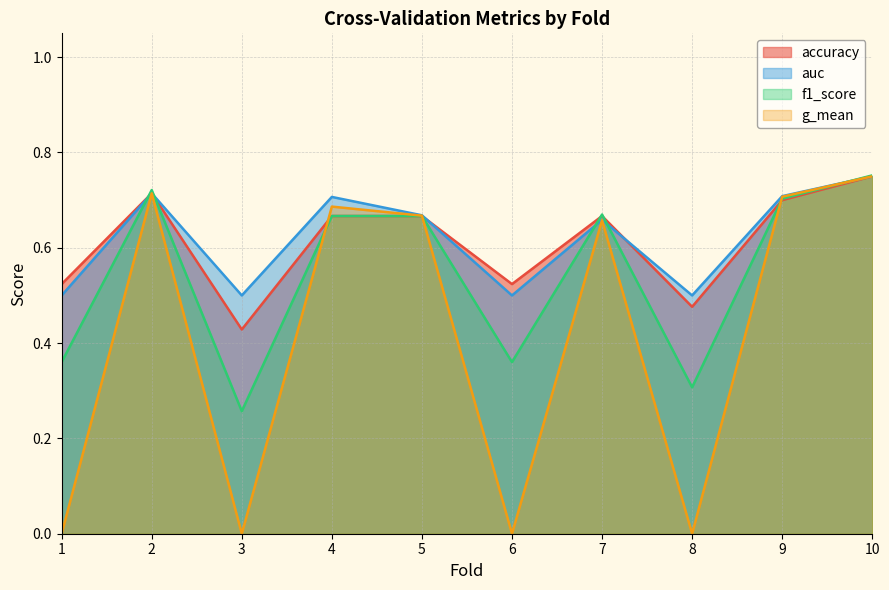

What is the sum of all accuracy values?

6.1